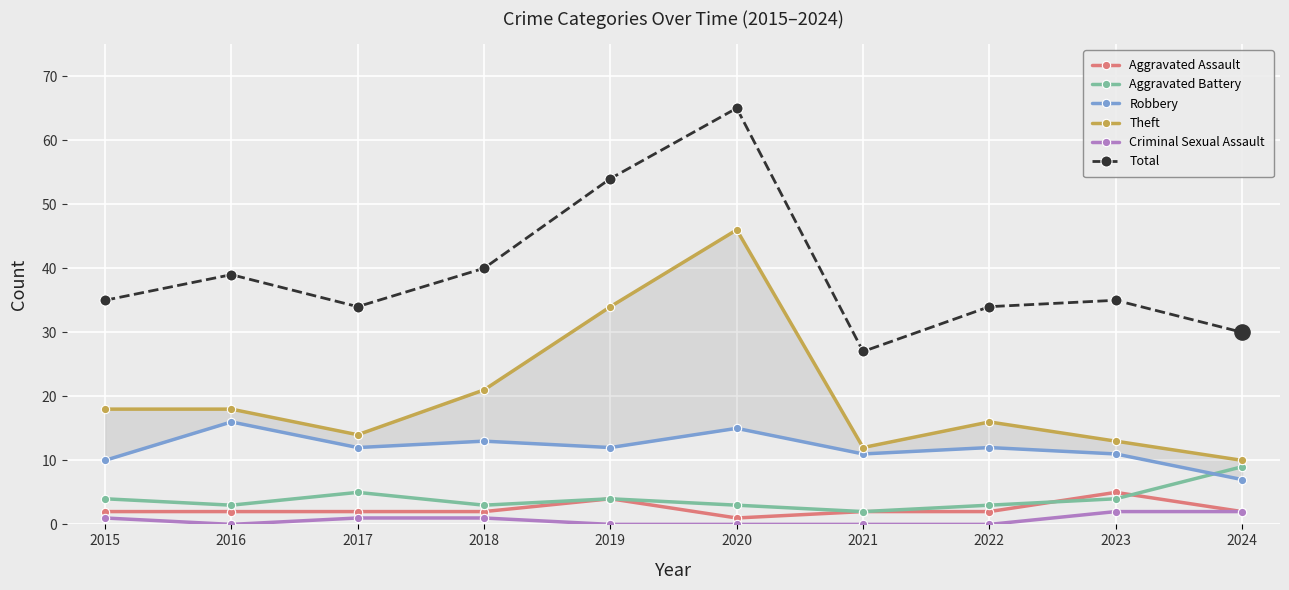

At which category is the sum across all series the highest?

2020